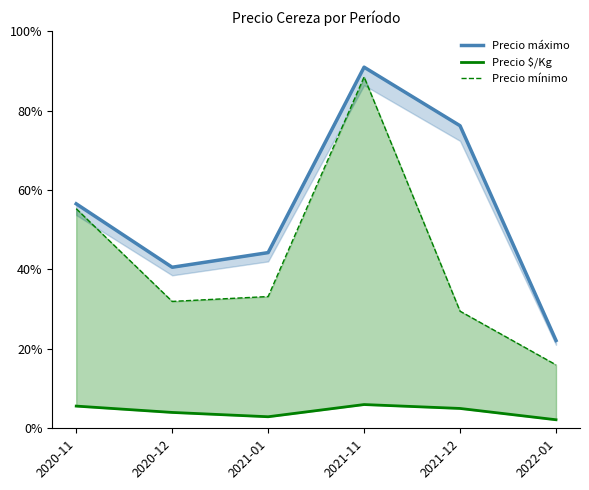

True or false: Precio máximo and Precio $/Kg cross at least once.

False